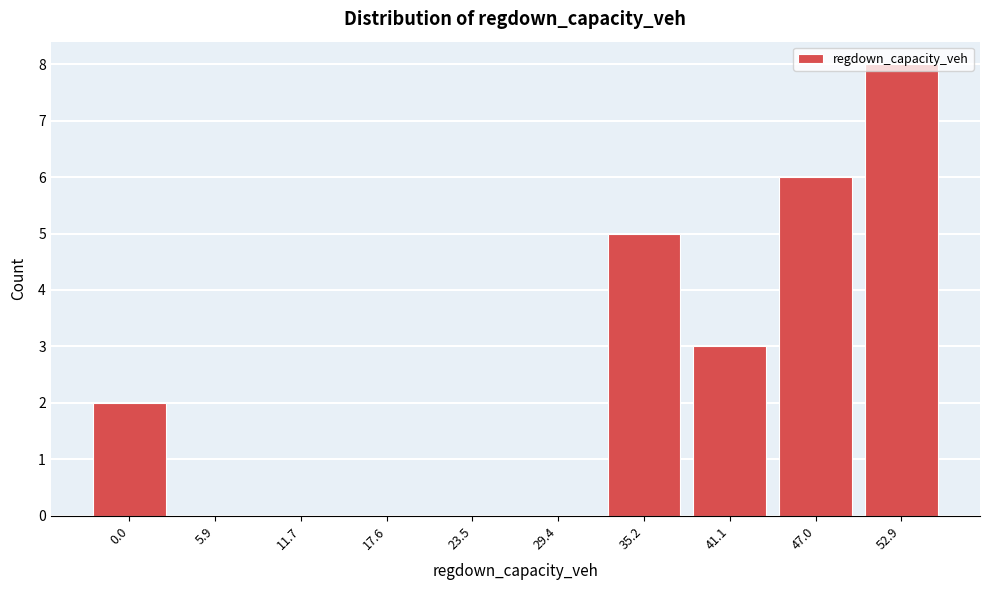

Which category has the highest value across all series?

52.9